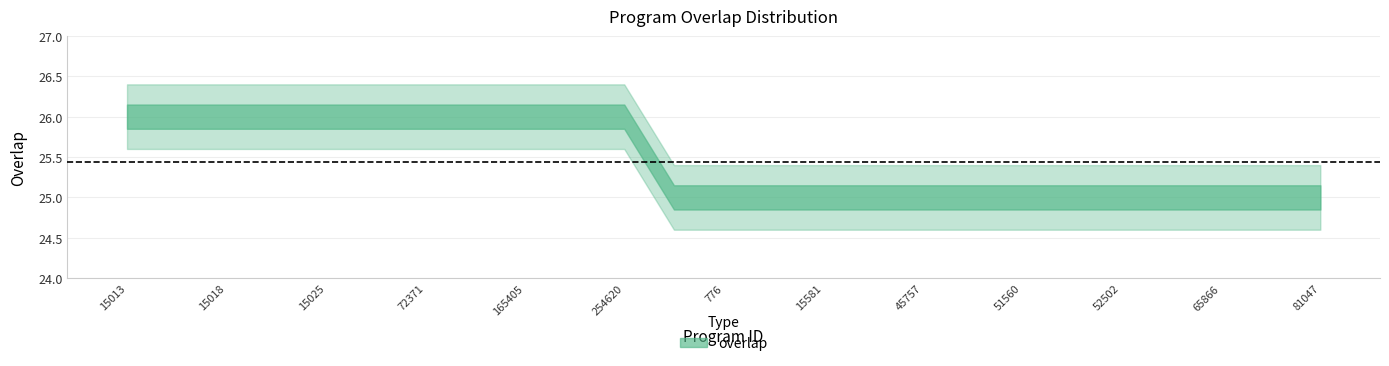

Which has a higher value, 81047 or 45757?

81047